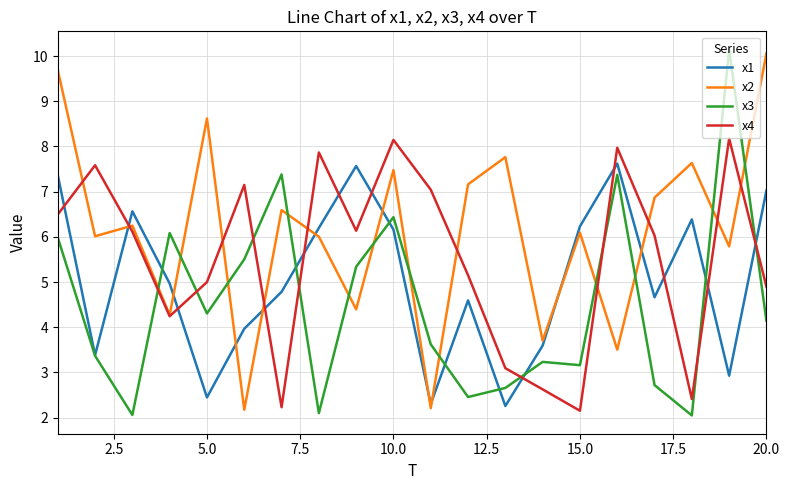

How many times do x2 and x3 cross each other?

12